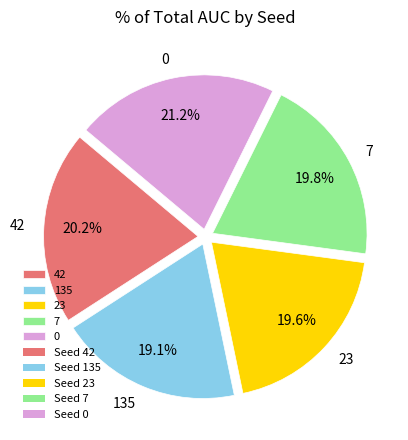

True or false: 42 accounts for 20% of the total.

True